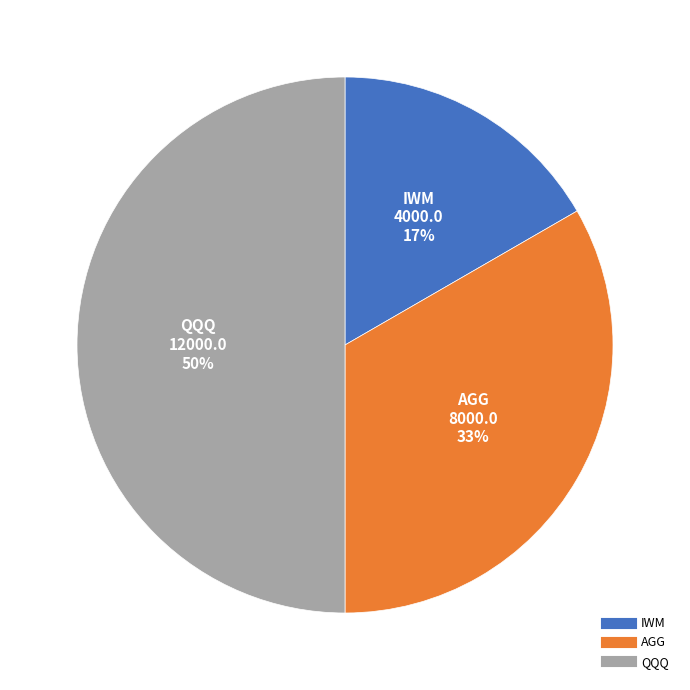

How many slices are in this pie chart?

3